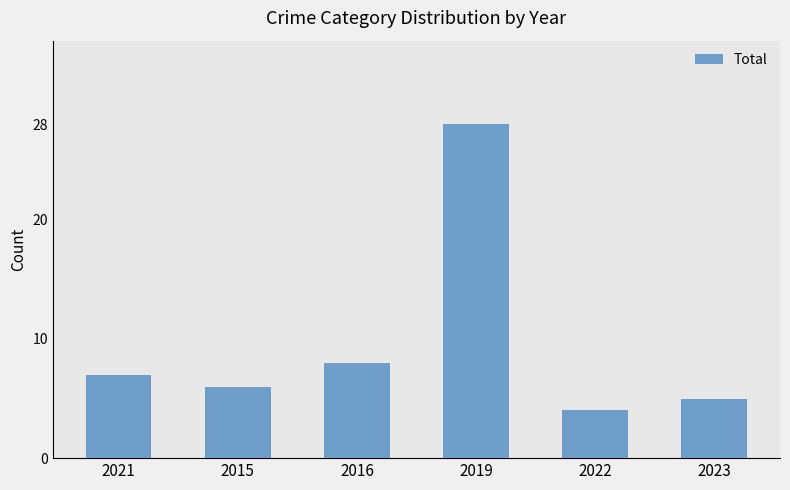

Where is the data nearest to the value 16?

2016